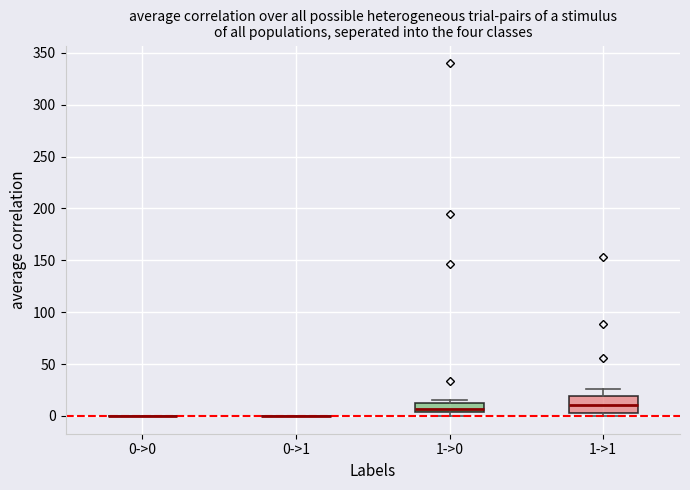

Reading left to right, transcribe this box plot: for each box, give where its median line is, the range the box spans, and where its two whiskers end, as read against the y-axis. The values are not printed on the chart, so give them approximately, as read against the axis.

0->0: box collapsed to a line at 0, whiskers 0 to 0
0->1: box collapsed to a line at 0, whiskers 0 to 0
1->0: median 5 (just above the box's lower edge), box 5 to 15, whiskers 0 to 15 (just above the box's upper edge)
1->1: median 10, box 5 to 20, whiskers 0 to 25